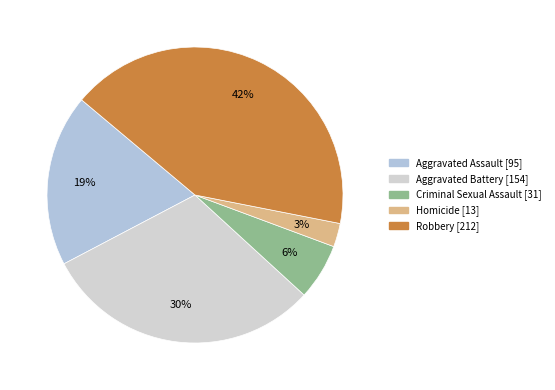

Is it true that Aggravated Battery is 23% of the pie?

False